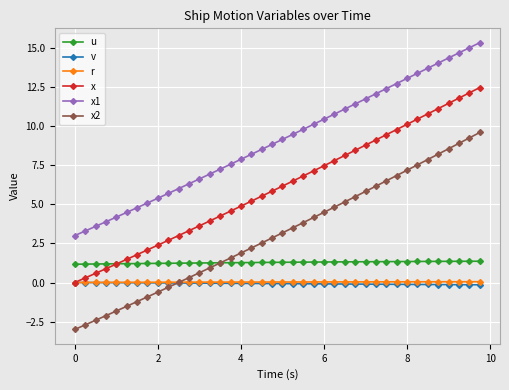

What is the minimum value for u?

1.2